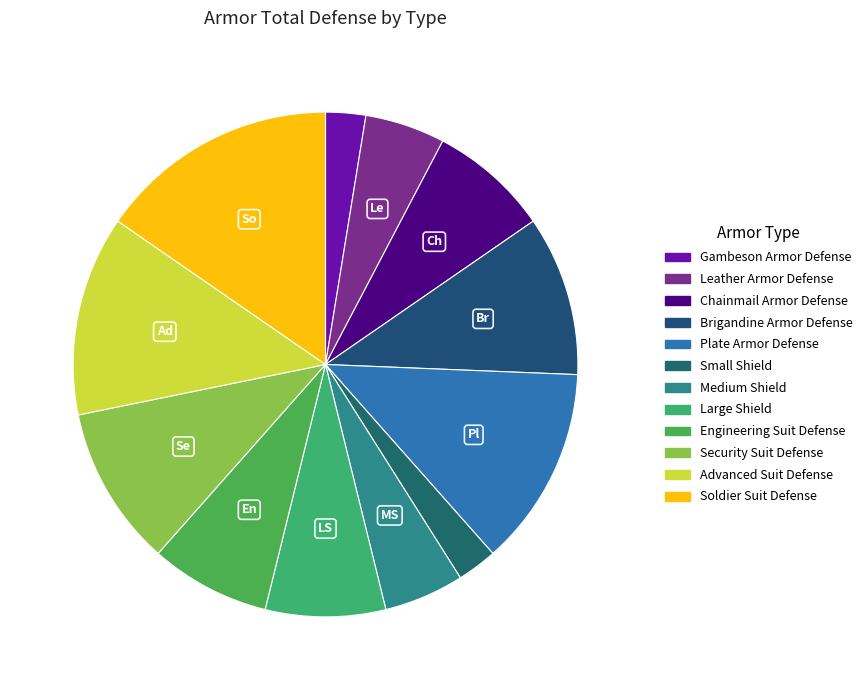

Is Brigandine Armor Defense the majority of the pie?

No